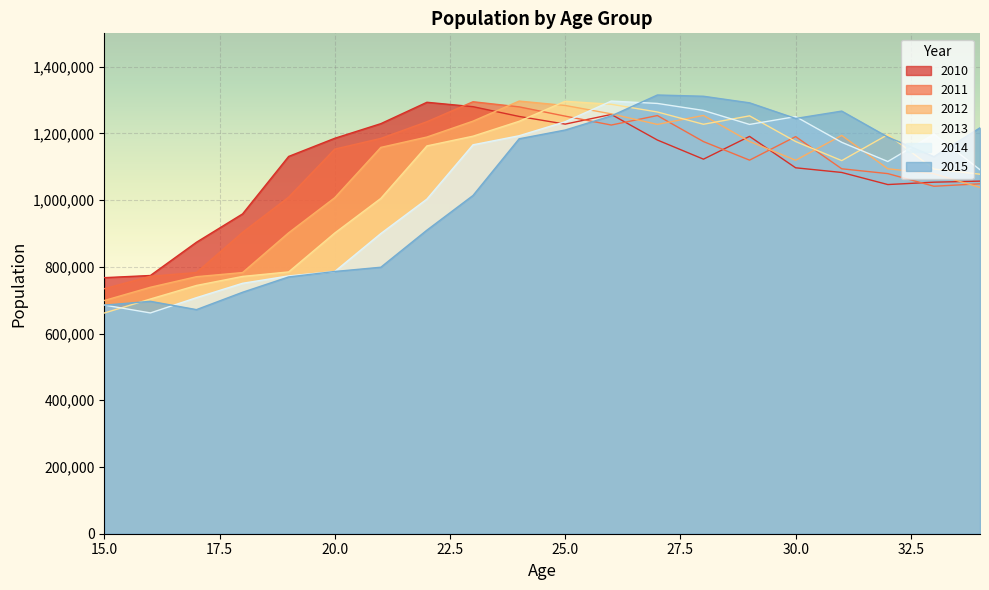

Where do 2015 and 2011 first cross each other?

25 and 26